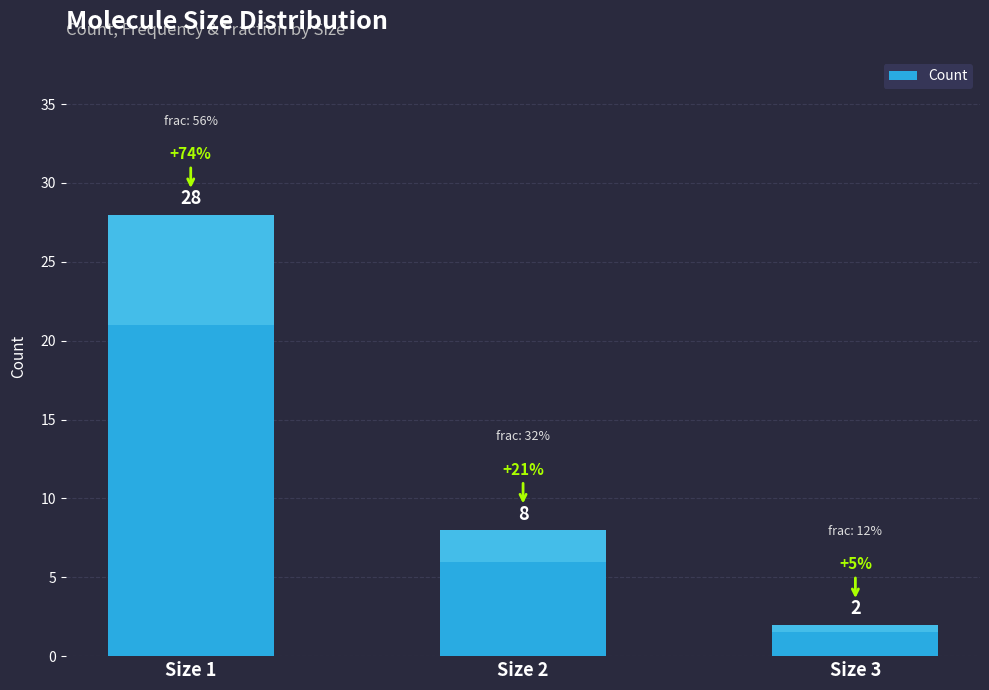

What is the smallest value displayed?

2